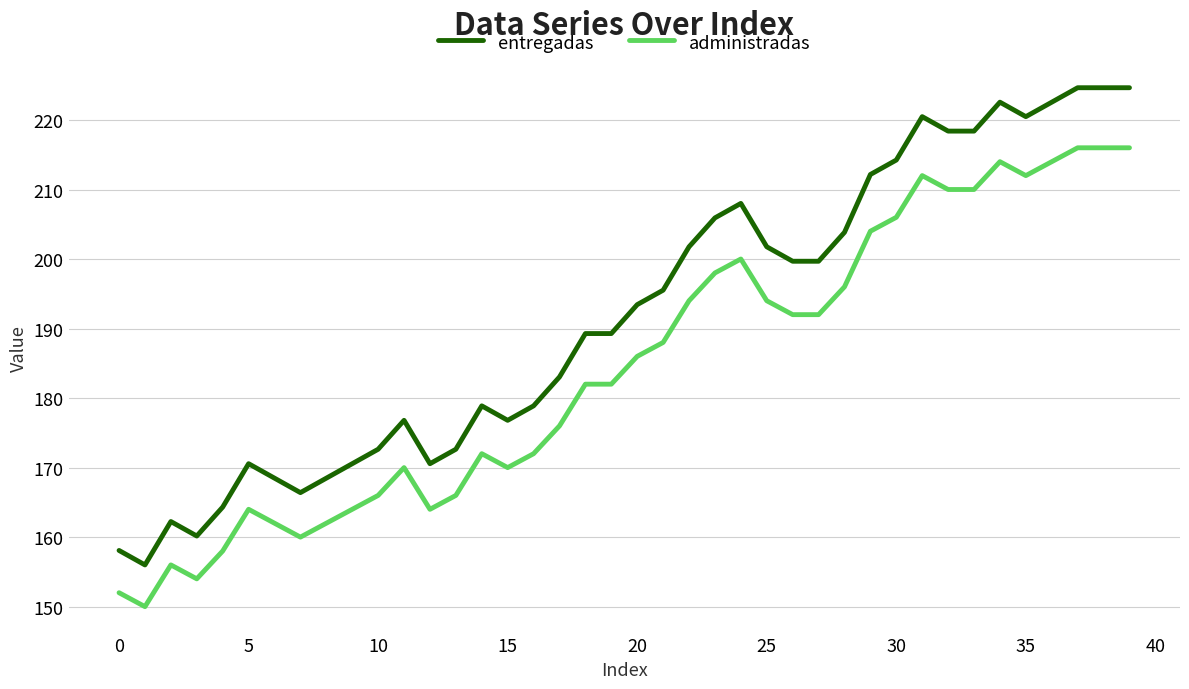

List the series in order of their overall mean, highest first.

entregadas, administradas